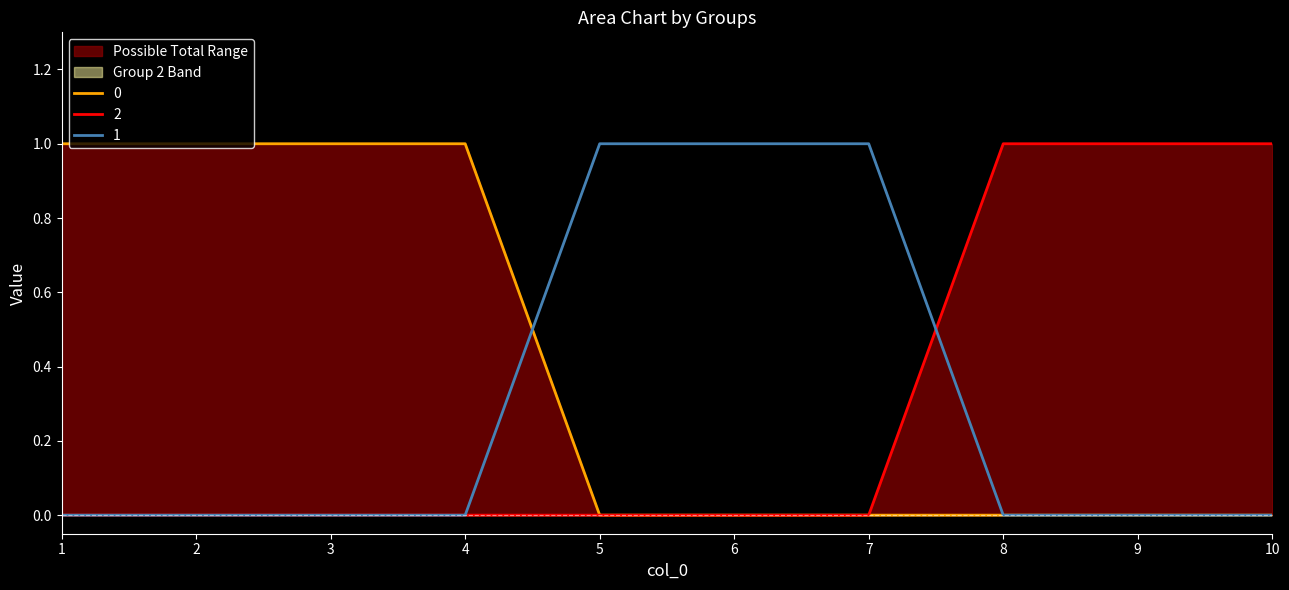

The value of 0 at 5 is 0. True or false?

True